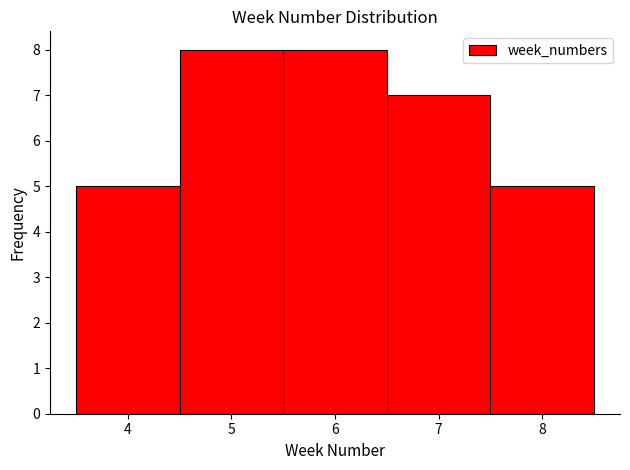

Reading left to right, list every bar in this chart as the range it spans on the x-axis followed by its height. The values are not printed on the chart, so give them approximately, as read against the axis.

3.5 to 4.5: 5
4.5 to 5.5: 8
5.5 to 6.5: 8
6.5 to 7.5: 7
7.5 to 8.5: 5